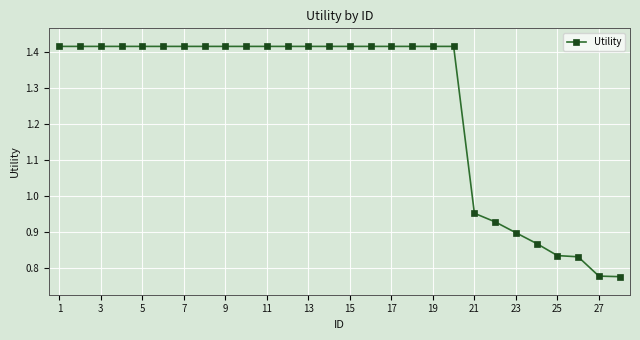

What is the sum of all values?

35.2